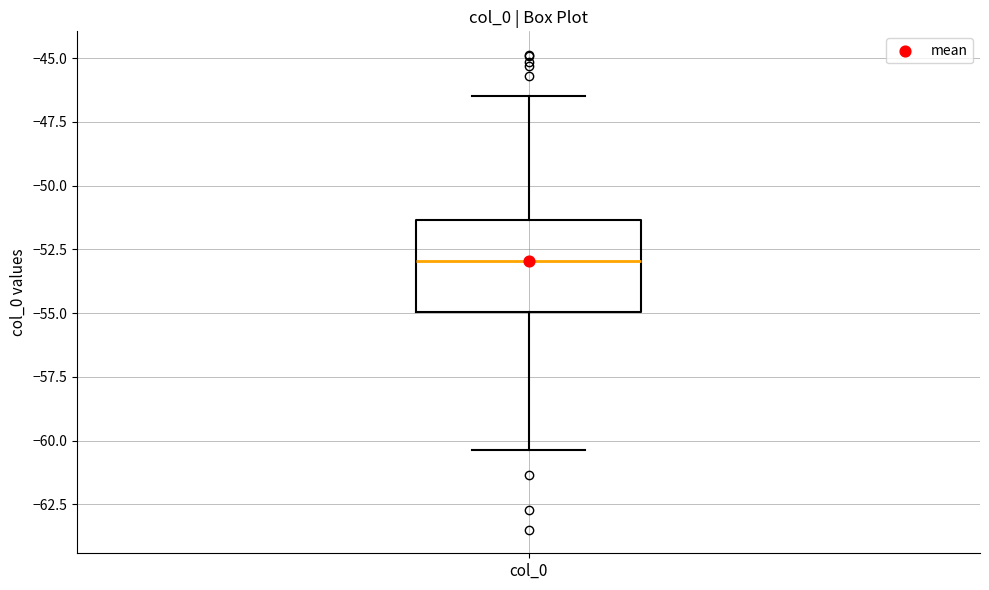

Read this box plot against the y-axis: the position of the median line, the range covered by the box, and the ends of both whiskers. The values are not printed on the chart, so give them approximately, as read against the axis.

median -53.0, box -55.0 to -51.5, whiskers -60.5 to -46.5